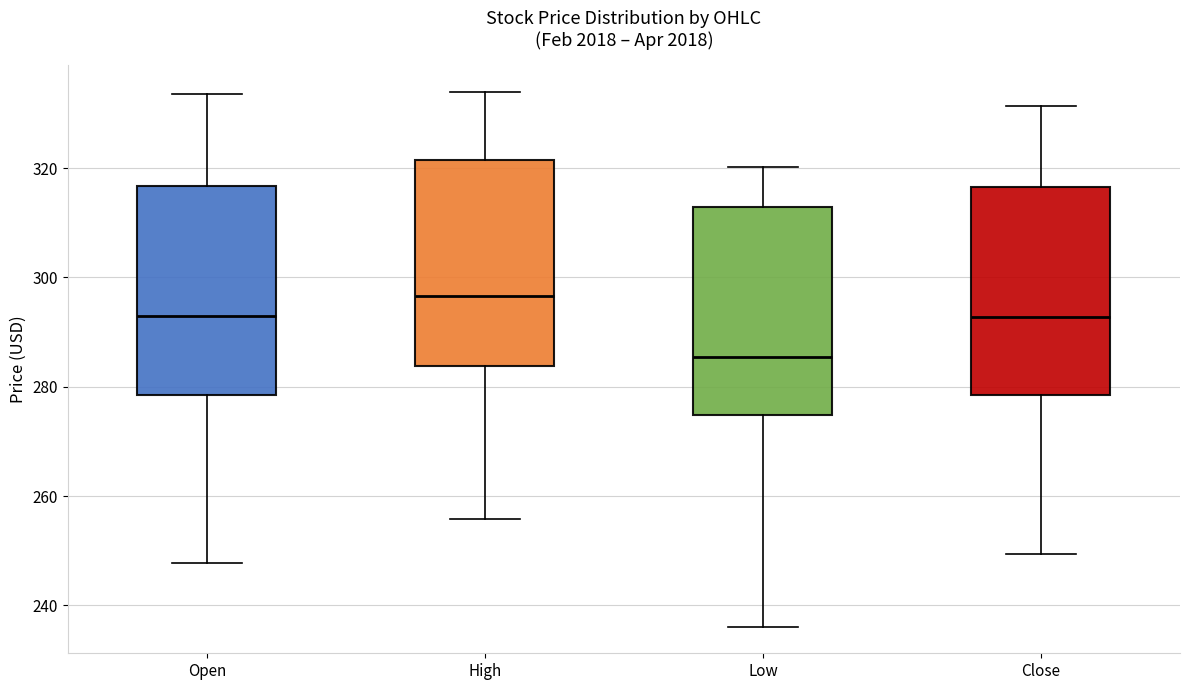

Reading left to right, read every box against the y-axis: the position of its median line, the range the box covers, and the ends of its whiskers. The values are not printed on the chart, so give them approximately, as read against the axis.

Open: median 292, box 278 to 316, whiskers 248 to 334
High: median 296, box 284 to 322, whiskers 256 to 334
Low: median 286, box 274 to 312, whiskers 236 to 320
Close: median 292, box 278 to 316, whiskers 250 to 332